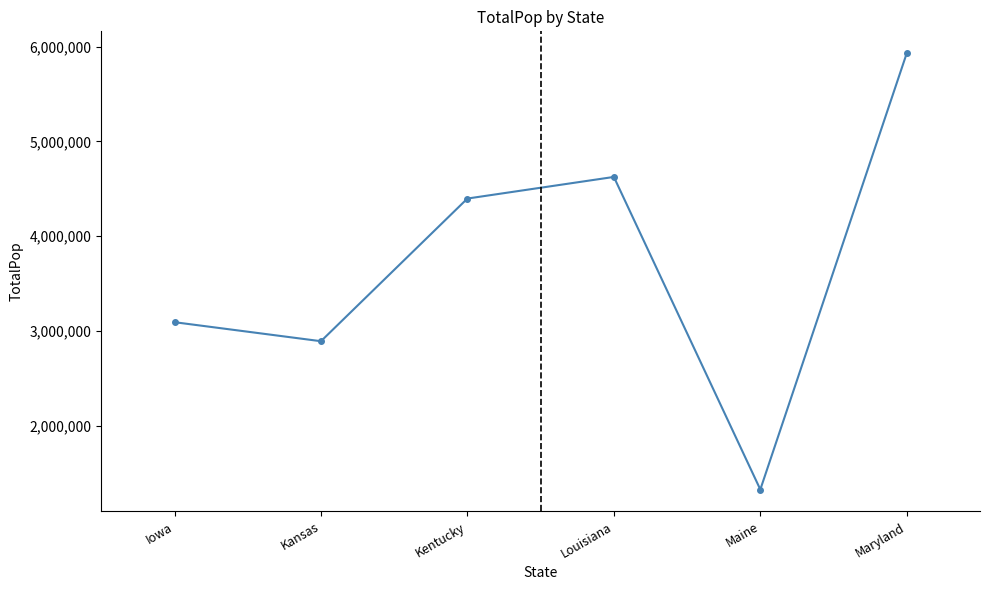

What is the value of the 1st point from the left?

3093526